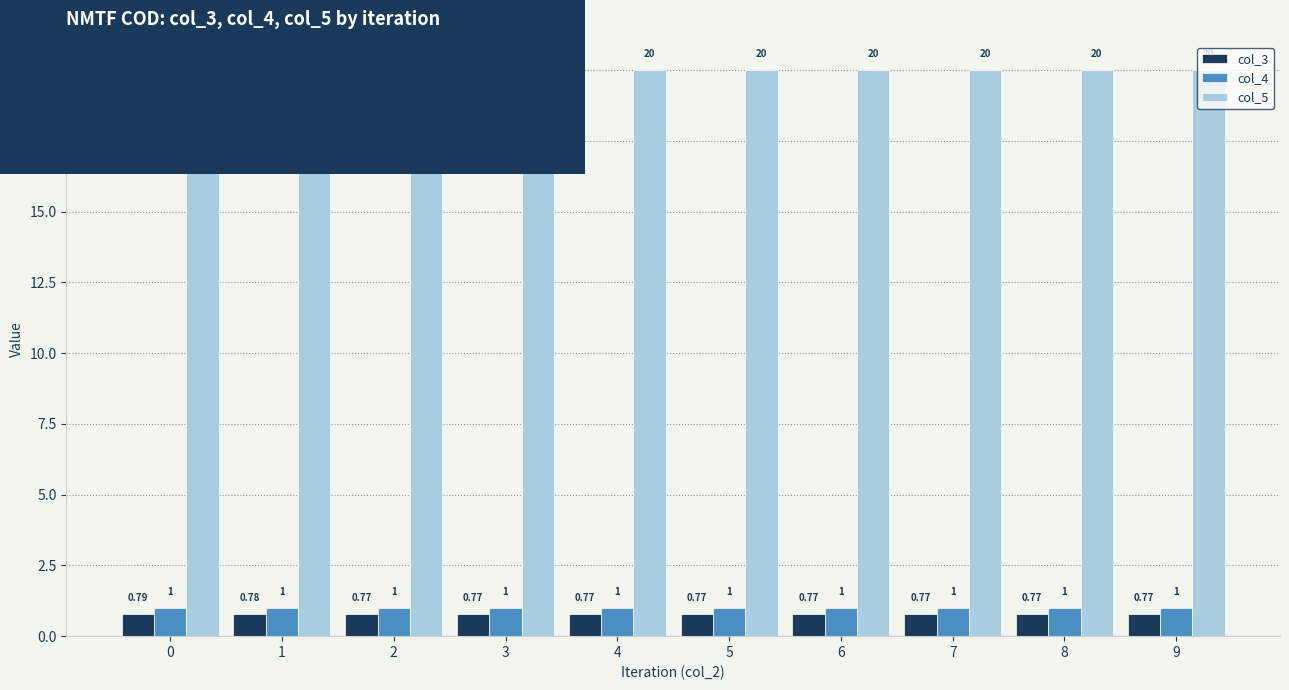

What is the sum of the col_3 values at 7 and 3?

1.5